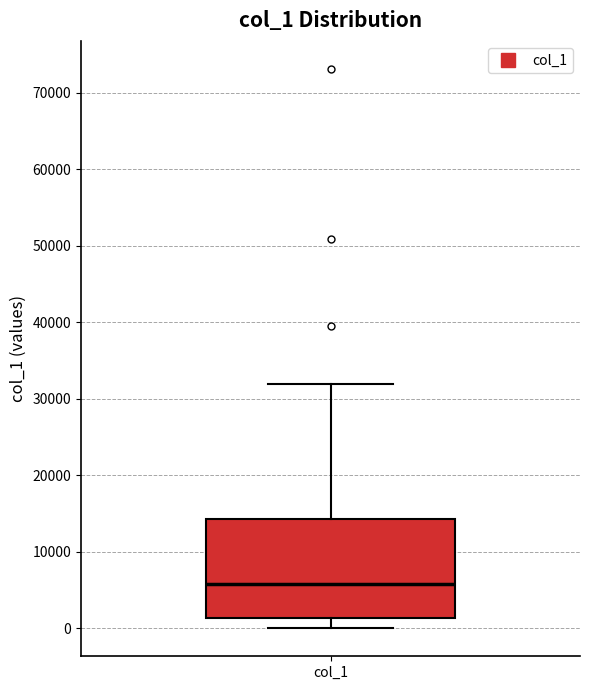

Where does the upper whisker of the box for col_1 end on the y-axis? The values are not printed on the chart, so give them approximately, as read against the axis.

32000